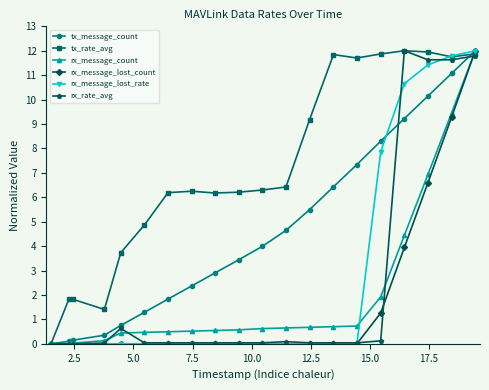

True or false: tx_message_count has more than 1 interior local peaks.

False